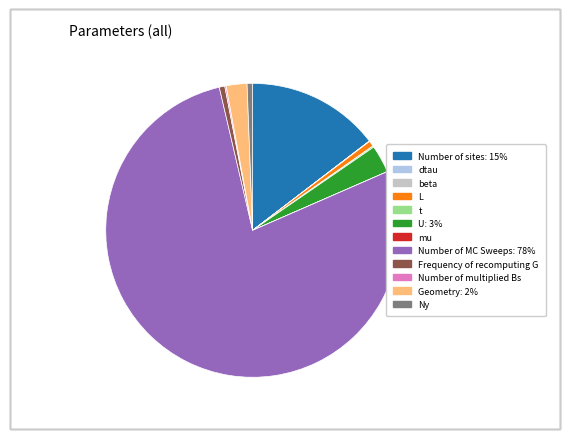

Does any single category account for the majority?

Yes